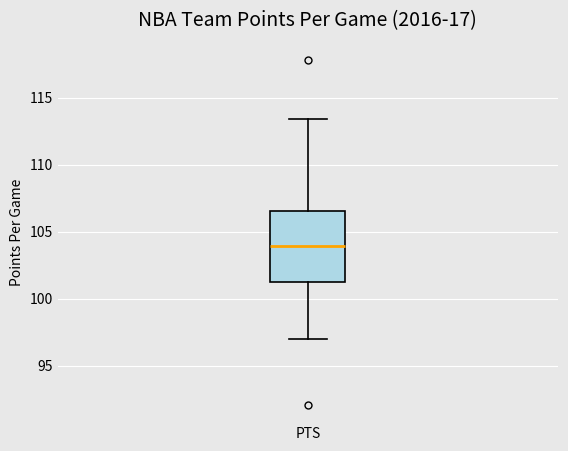

Transcribe this box plot: give where the median line is, the range the box spans, and where the two whiskers end, as read against the y-axis. The values are not printed on the chart, so give them approximately, as read against the axis.

median 104.0, box 101.5 to 106.5, whiskers 97.0 to 113.5